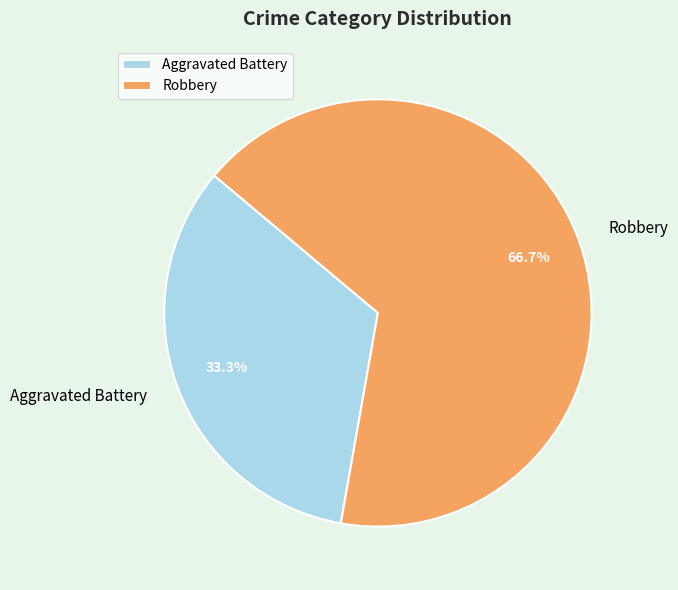

What is the smallest slice in the pie chart?

Aggravated Battery